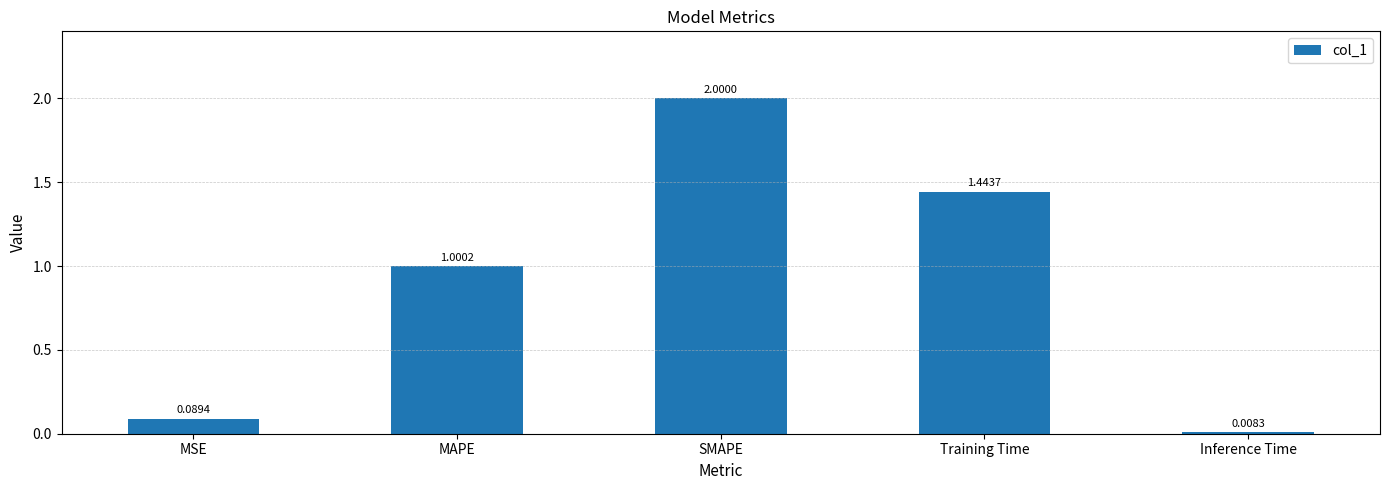

Rank the categories by value from highest to lowest.

SMAPE, Training Time, MAPE, MSE, Inference Time